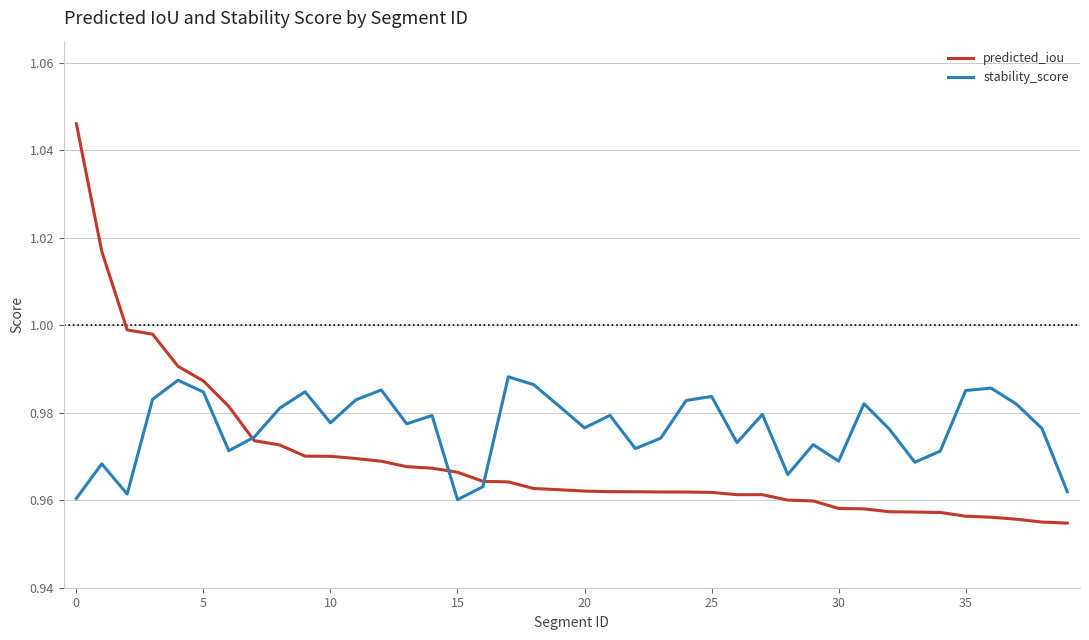

Does the chart have visible grid lines?

Yes